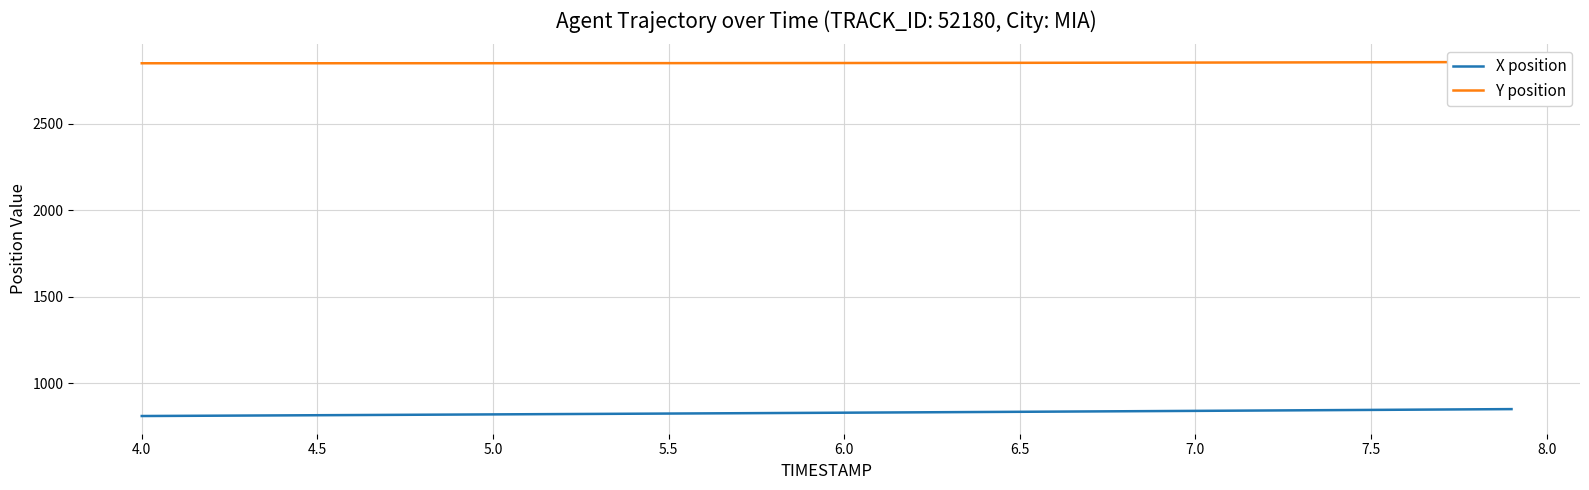

List the series in order of their peak value, lowest first.

X position, Y position